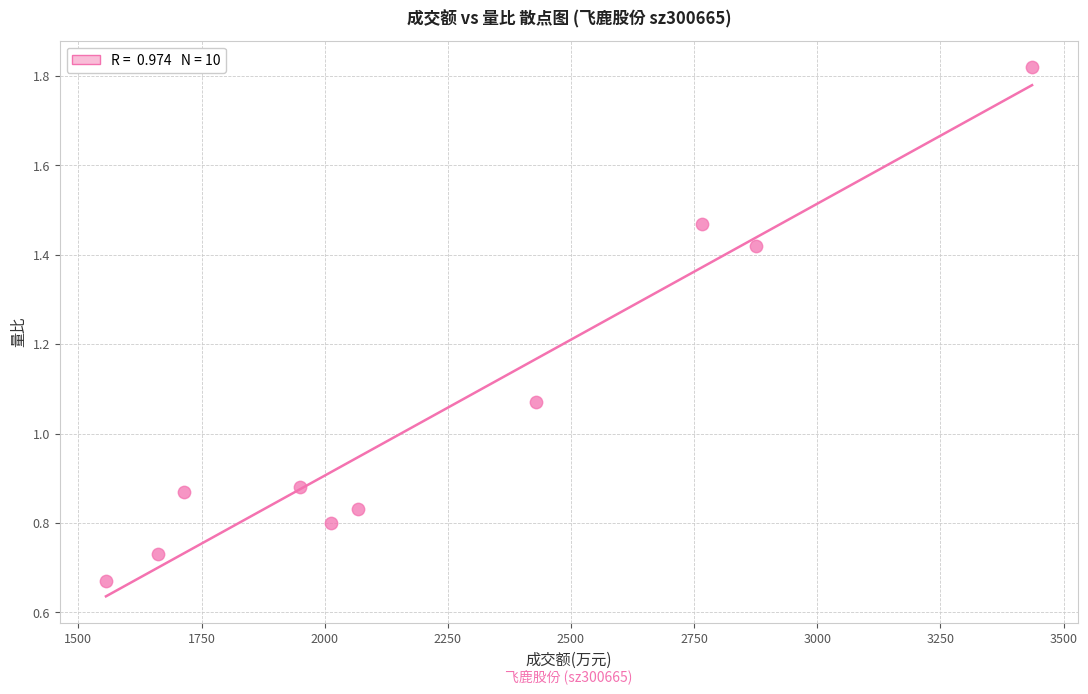

What is the average X value?

2246.8